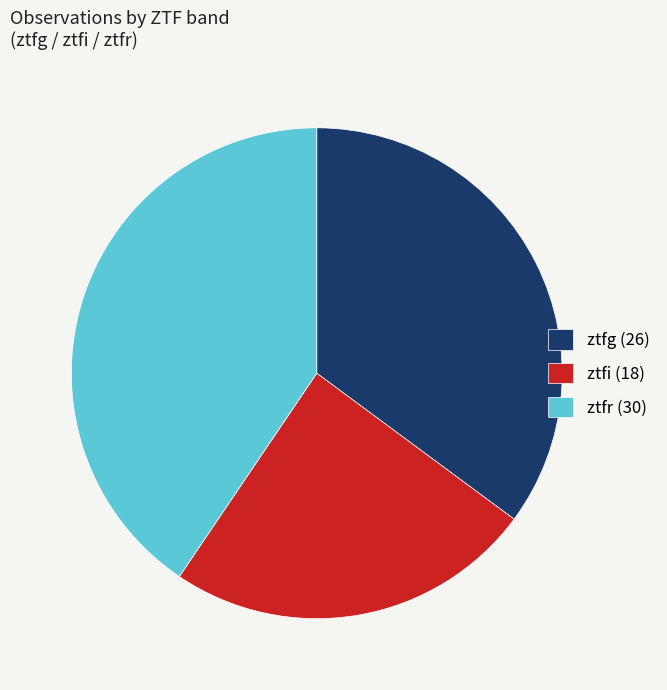

Does any single category account for the majority?

No